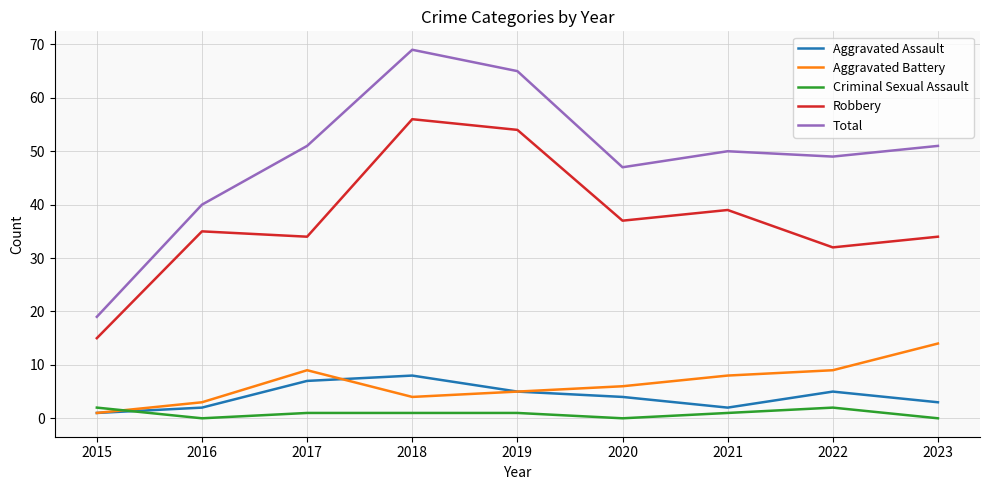

What is the spread (max minus min) of values at 2023?

51